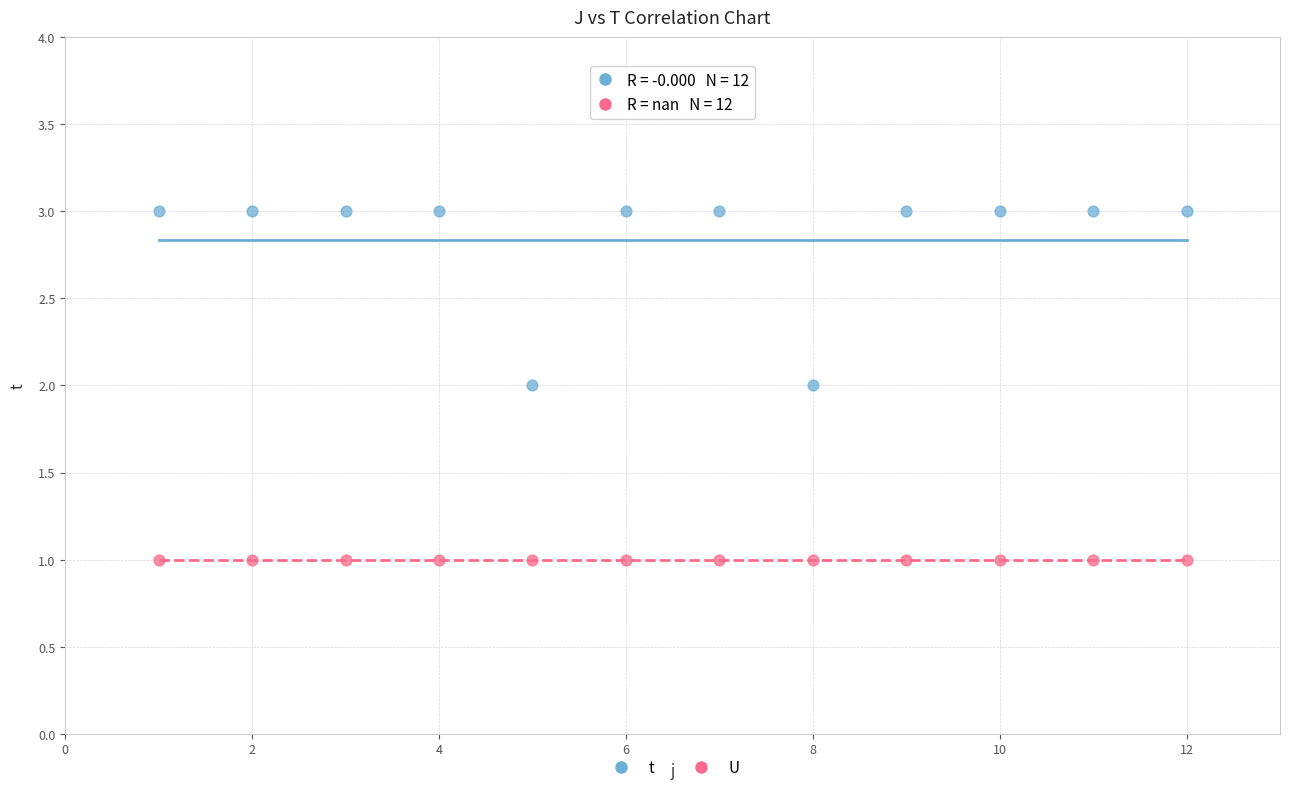

Which series contains the highest Y value?

t